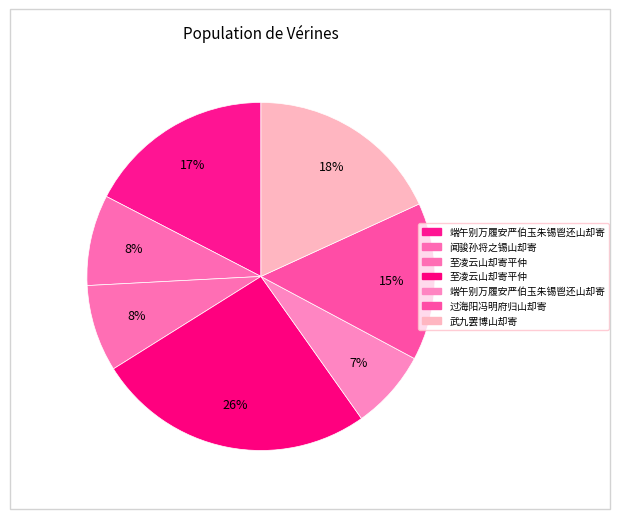

How many slices are in this pie chart?

7